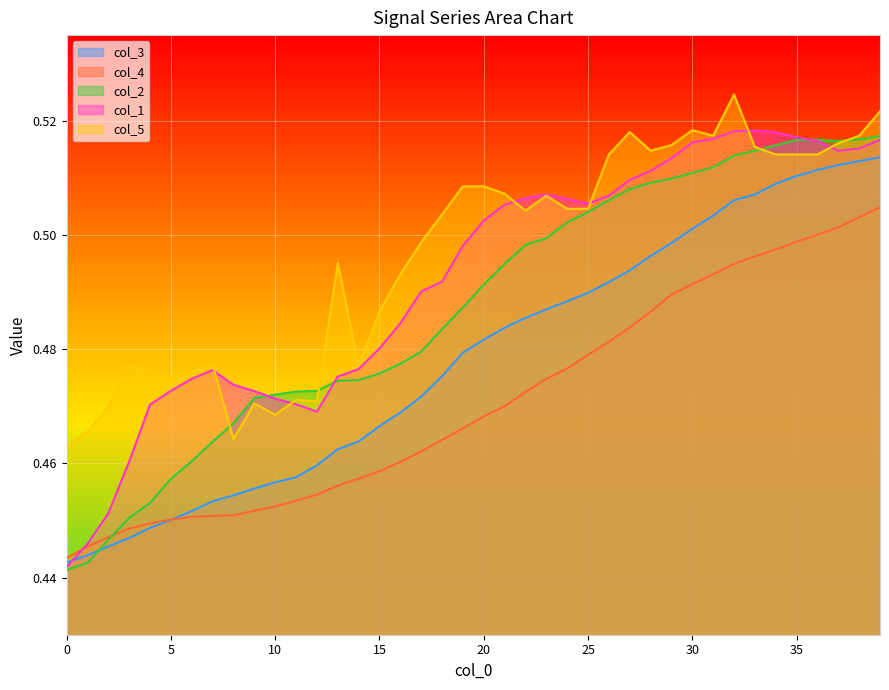

Which series ends up on top after the final intersection of col_2 and col_3?

col_2